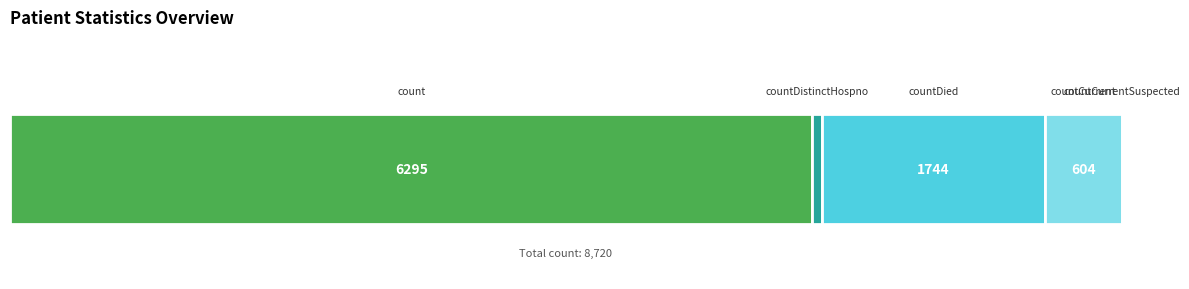

At which category does the chart reach its peak across all series?

count